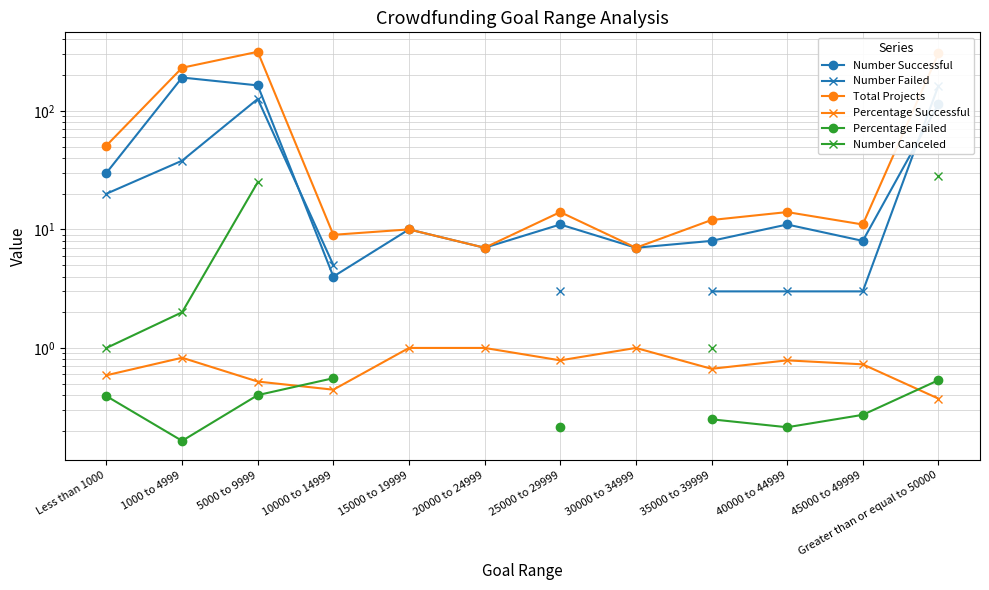

How many data points in Number Successful are above 11?

4